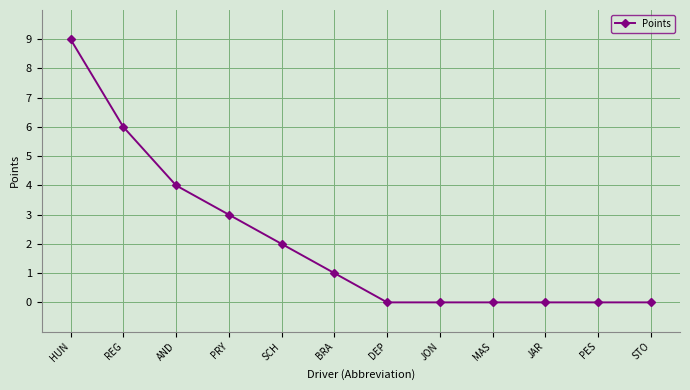

What is the change in value from HUN to JAR?

-9